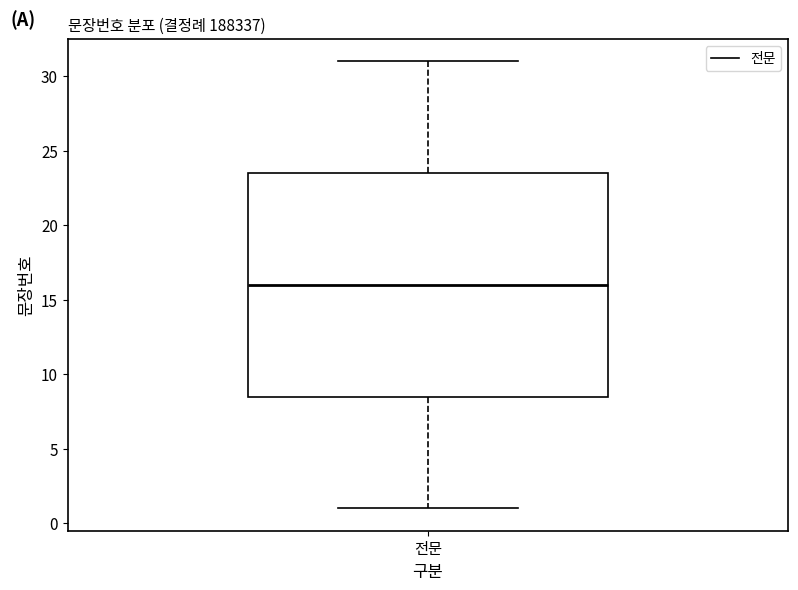

Where does the median line of the box for 전문 sit on the y-axis? The values are not printed on the chart, so give them approximately, as read against the axis.

16.0